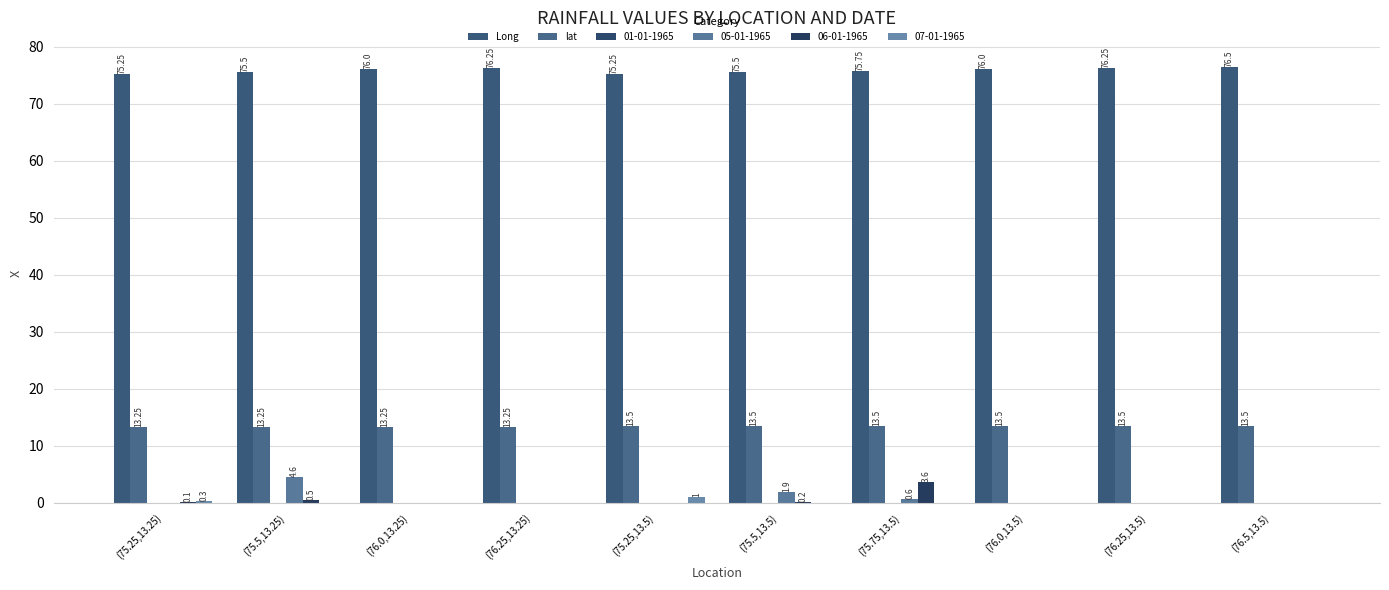

What is the total value across all series at (76.0,13.5)?

89.5